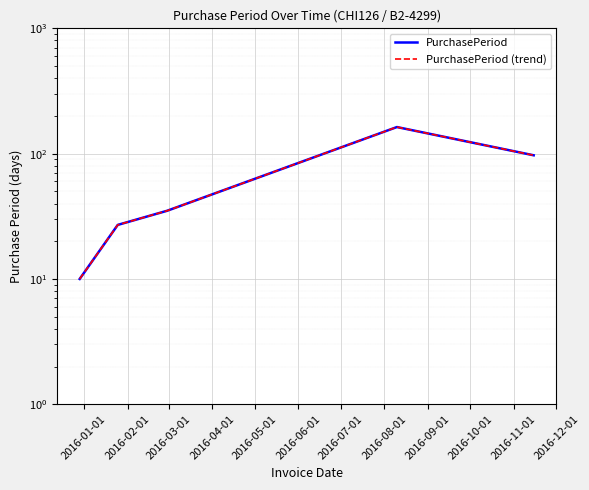

How many data points in PurchasePeriod (trend) are above 35?

2